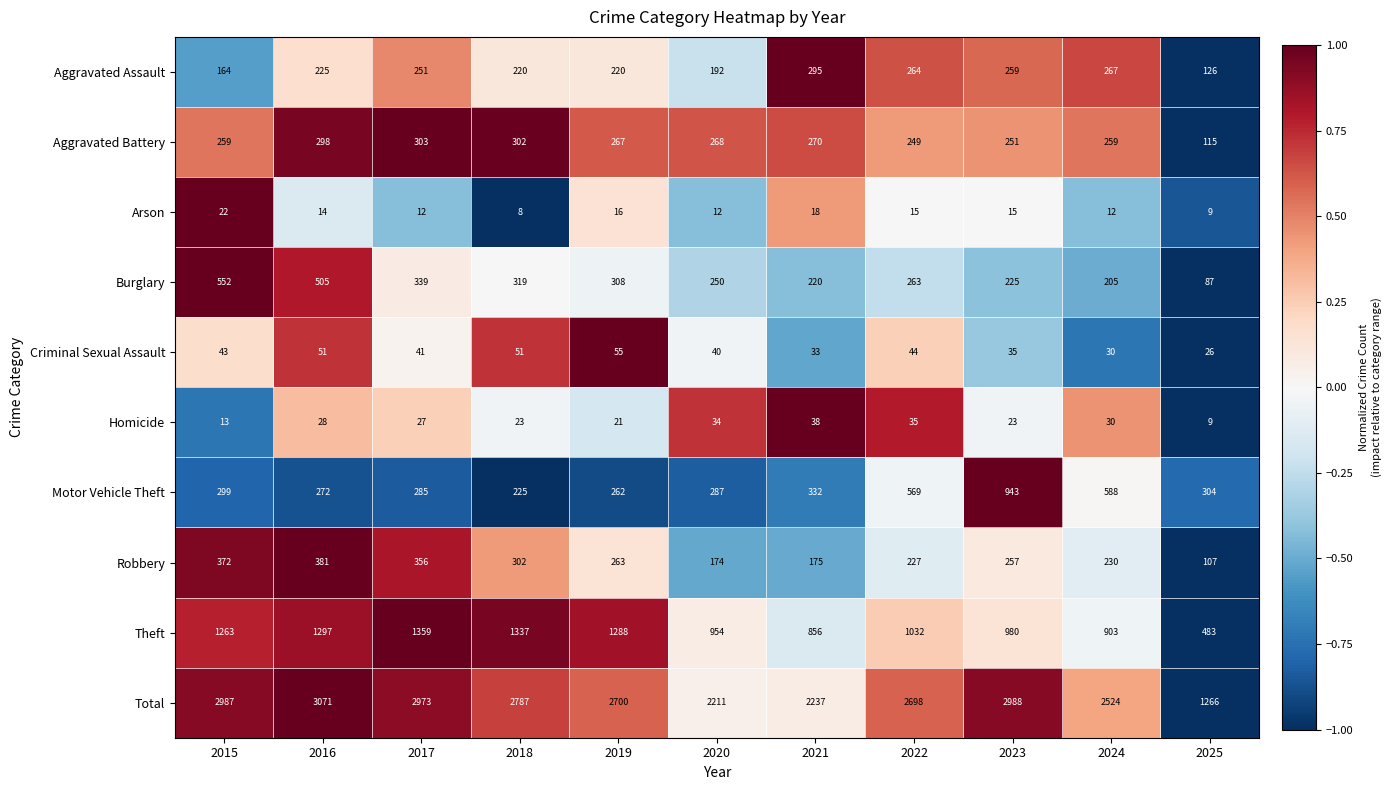

Read the Motor Vehicle Theft value at 2017, to the nearest 100.

300